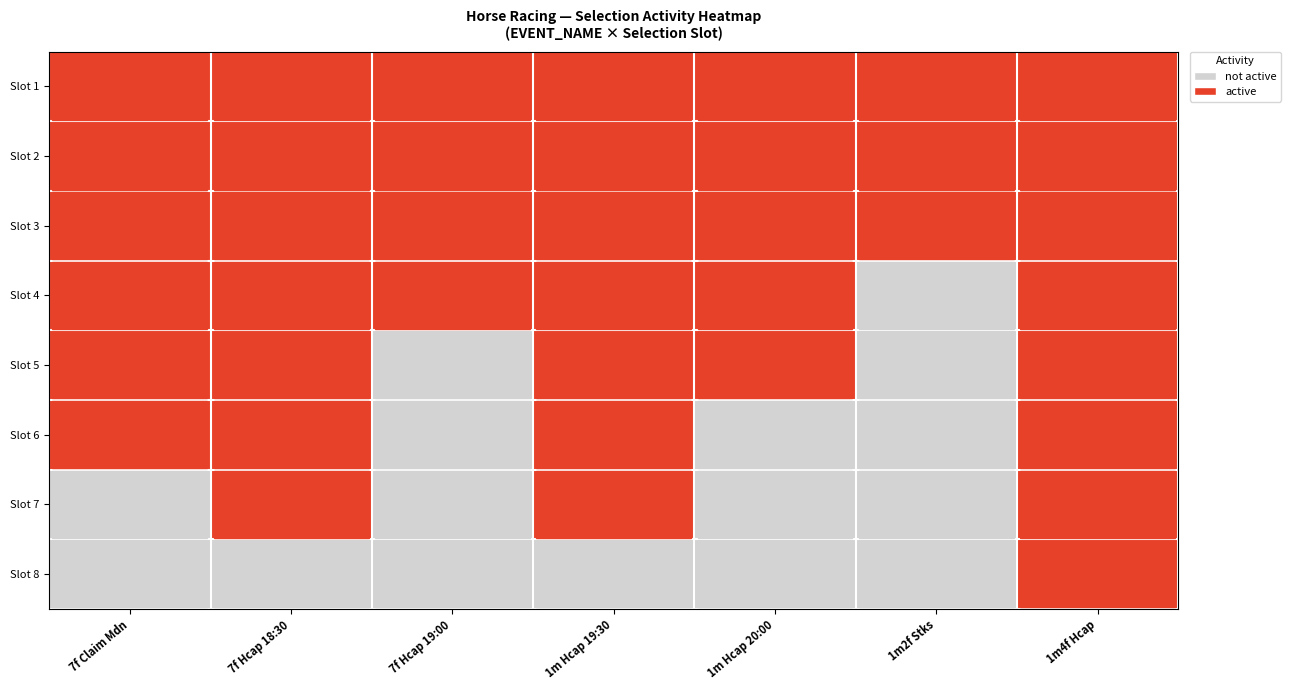

At how many categories does at least one series exceed 0?

7